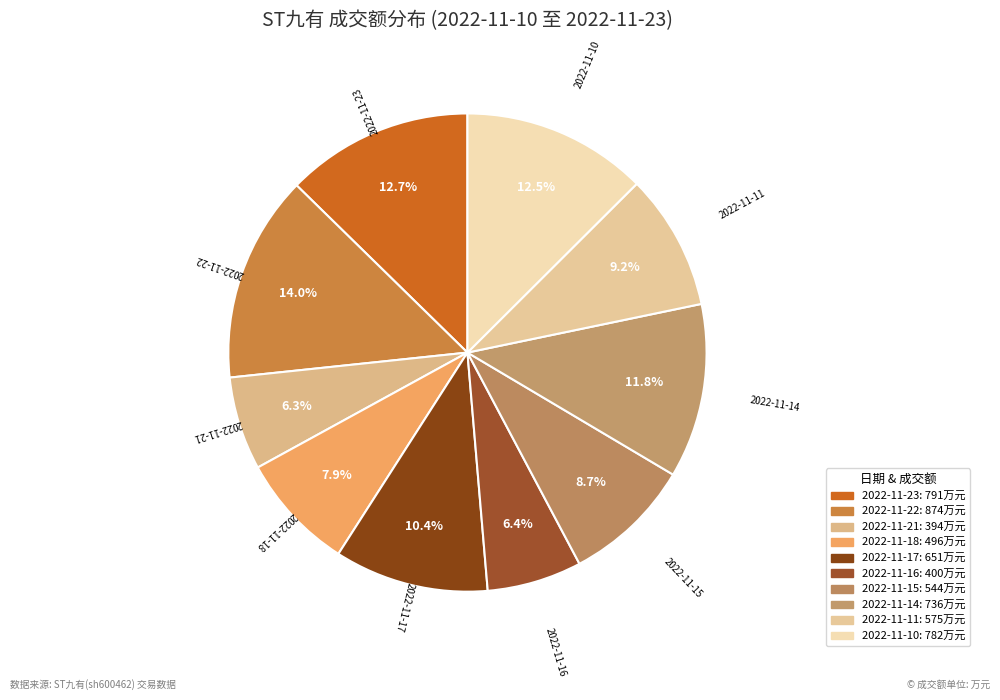

How many slices are in this pie chart?

10